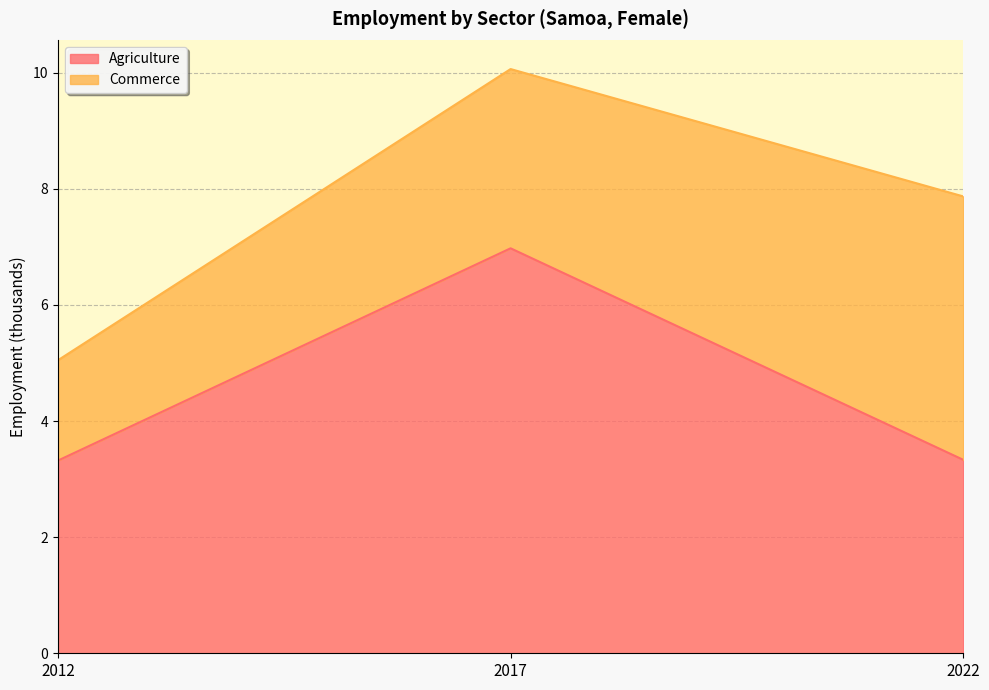

List the labels in order of value, smallest first.

2012, 2022, 2017